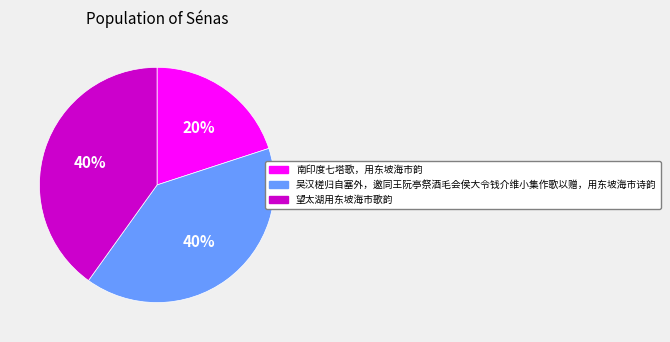

Is the sum of 吴汉槎归自塞外，邀同王阮亭祭酒毛会侯大令钱介维小集作歌以赠，用东坡海市诗韵 and 望太湖用东坡海市歌韵 greater than half?

Yes